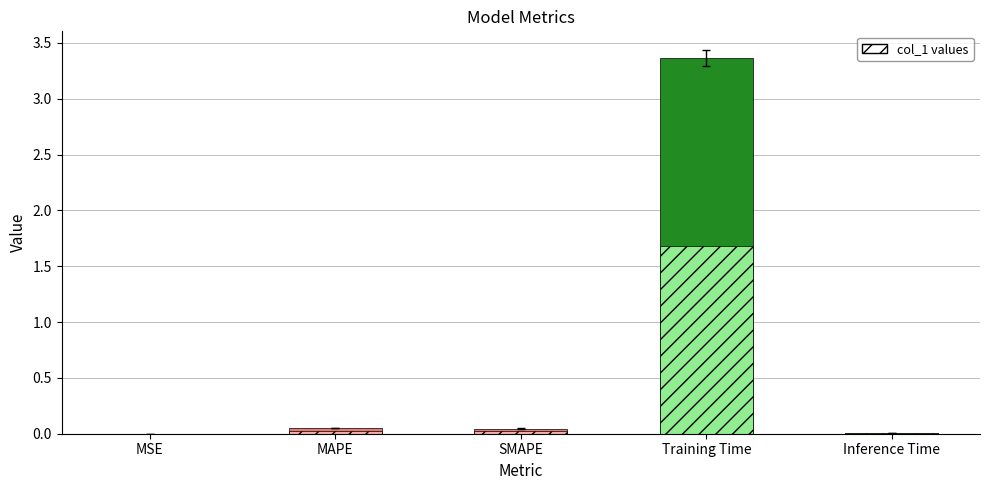

Which has a higher value, Inference Time or SMAPE?

SMAPE